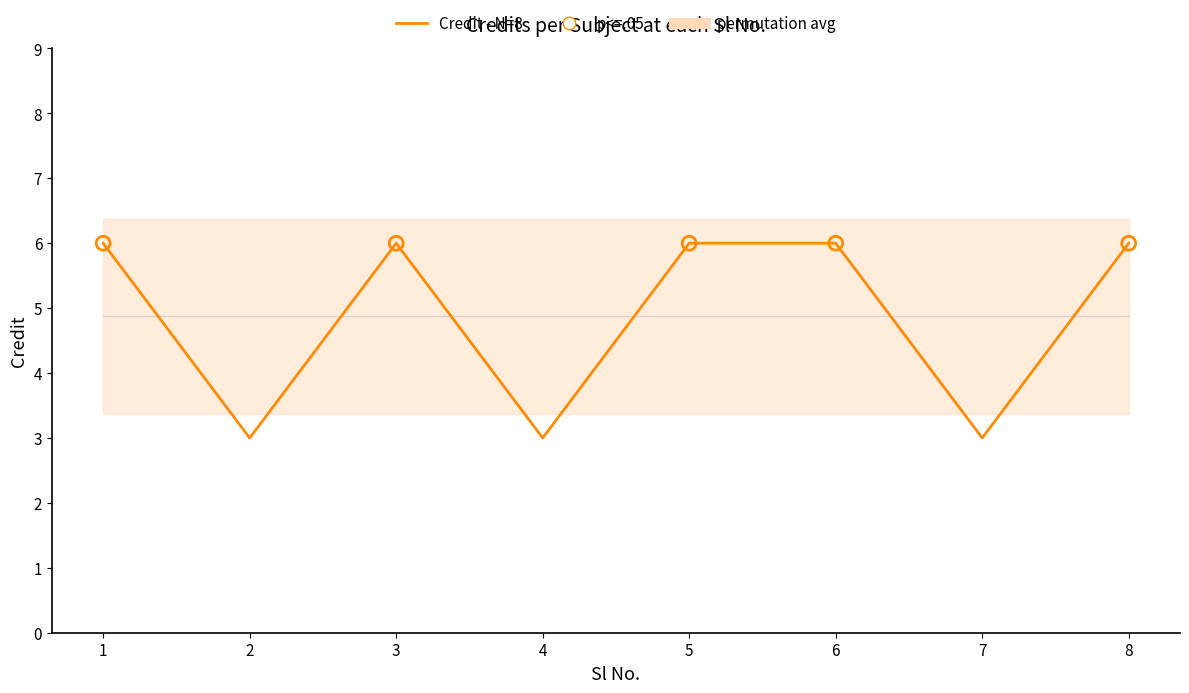

Which has a higher value, 2 or 1?

1